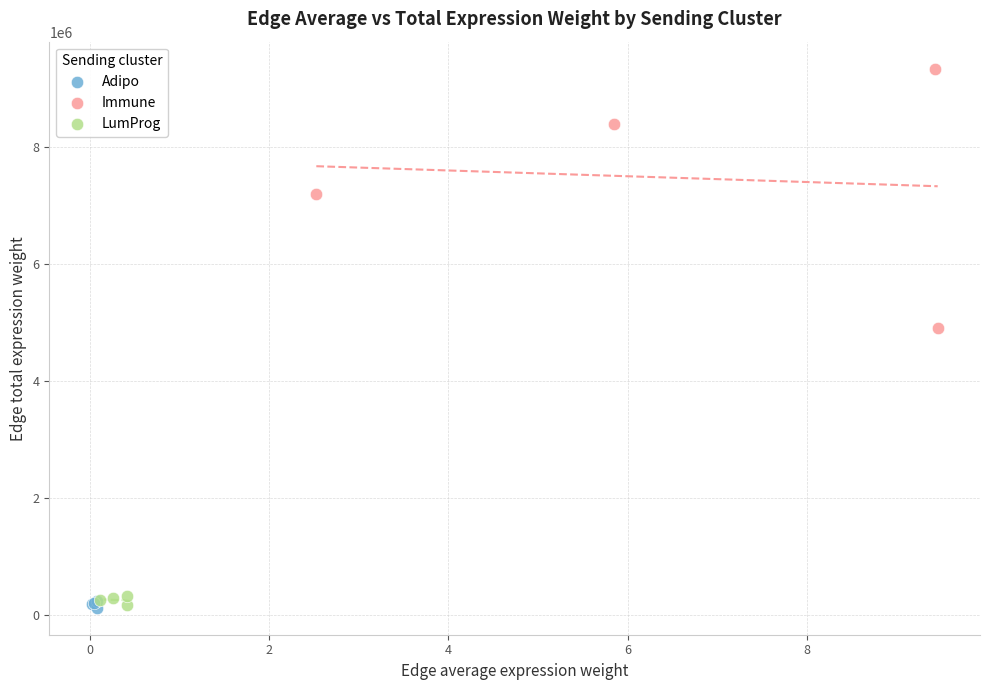

Which series has the largest Y range (max minus min)?

Immune